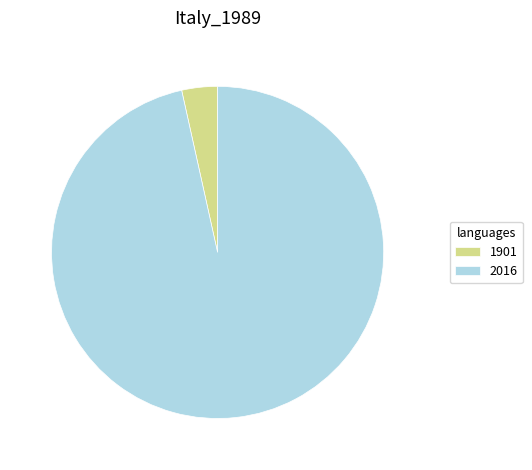

Which category has the biggest portion of the pie?

2016